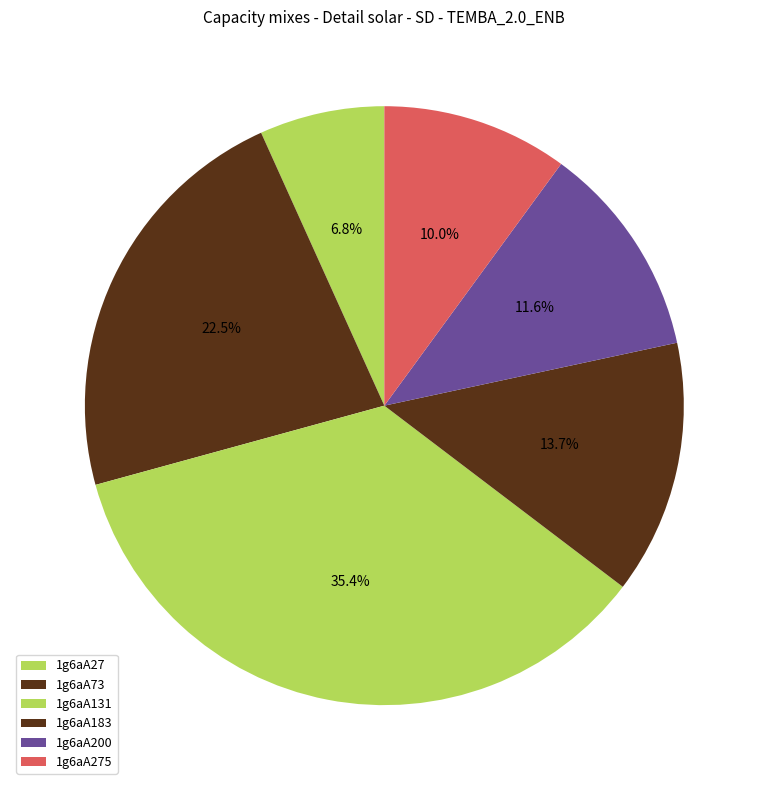

What is the ratio of the value at 1g6aA27 to the value at 1g6aA131?

0.2